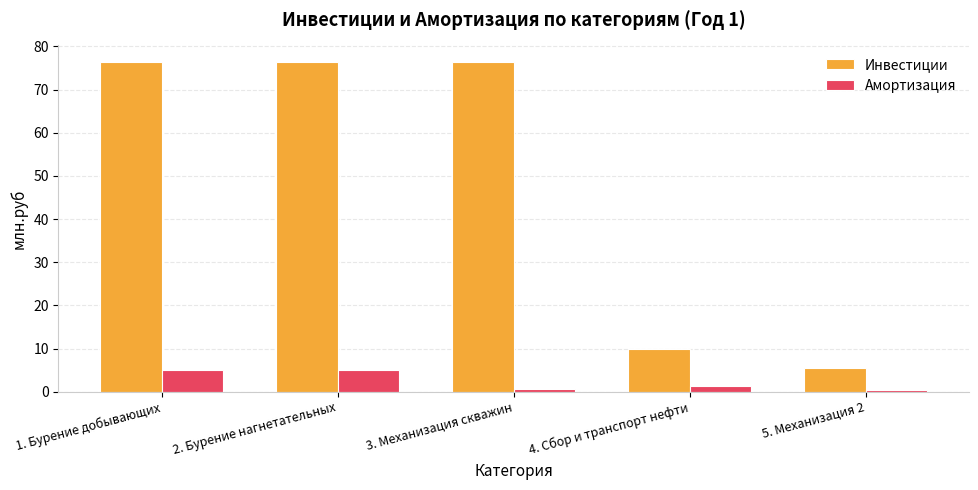

Which series has the widest spread of values?

Инвестиции